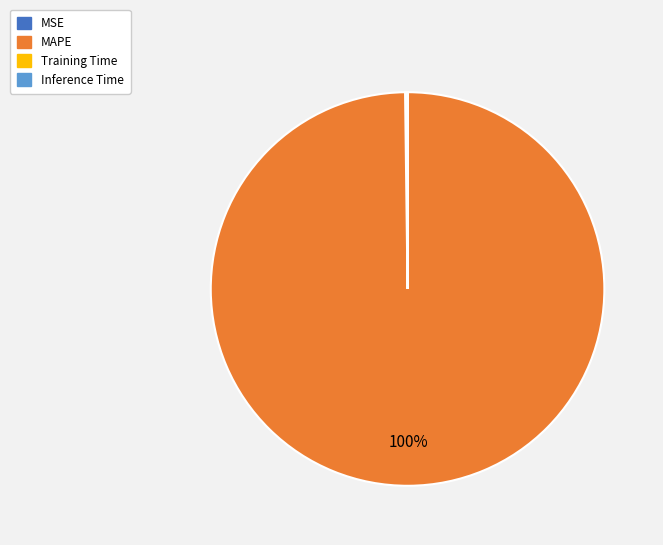

Does any single category account for the majority?

Yes